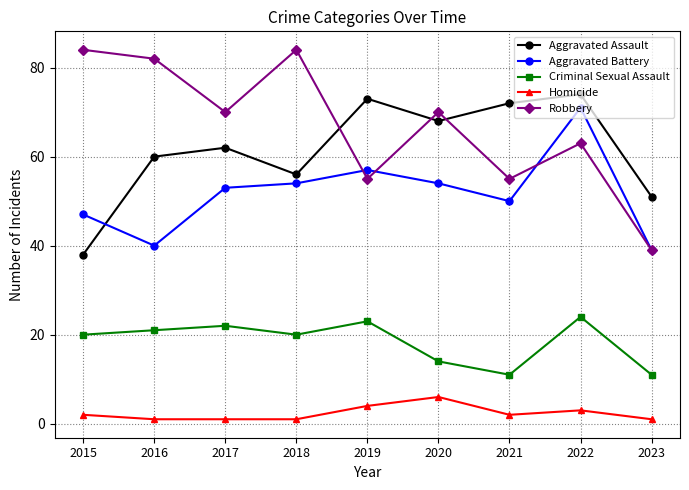

What are all the series names shown in the legend?

Aggravated Assault, Aggravated Battery, Criminal Sexual Assault, Homicide, Robbery